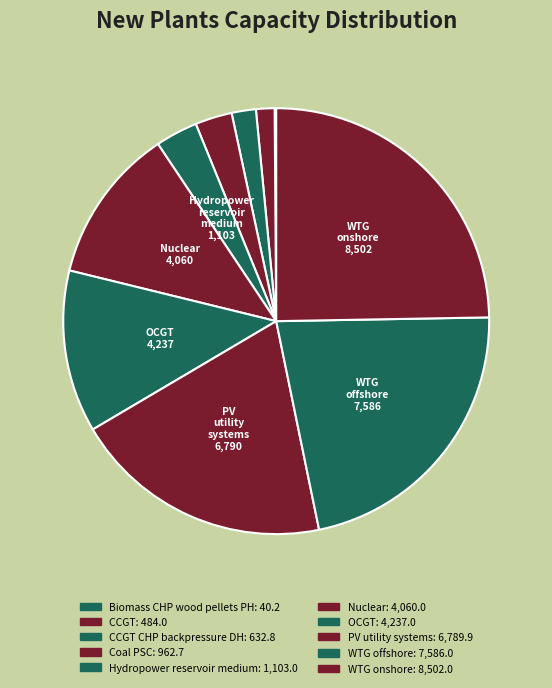

What is the smallest slice in the pie chart?

Biomass_CHP_wood_pellets_PH